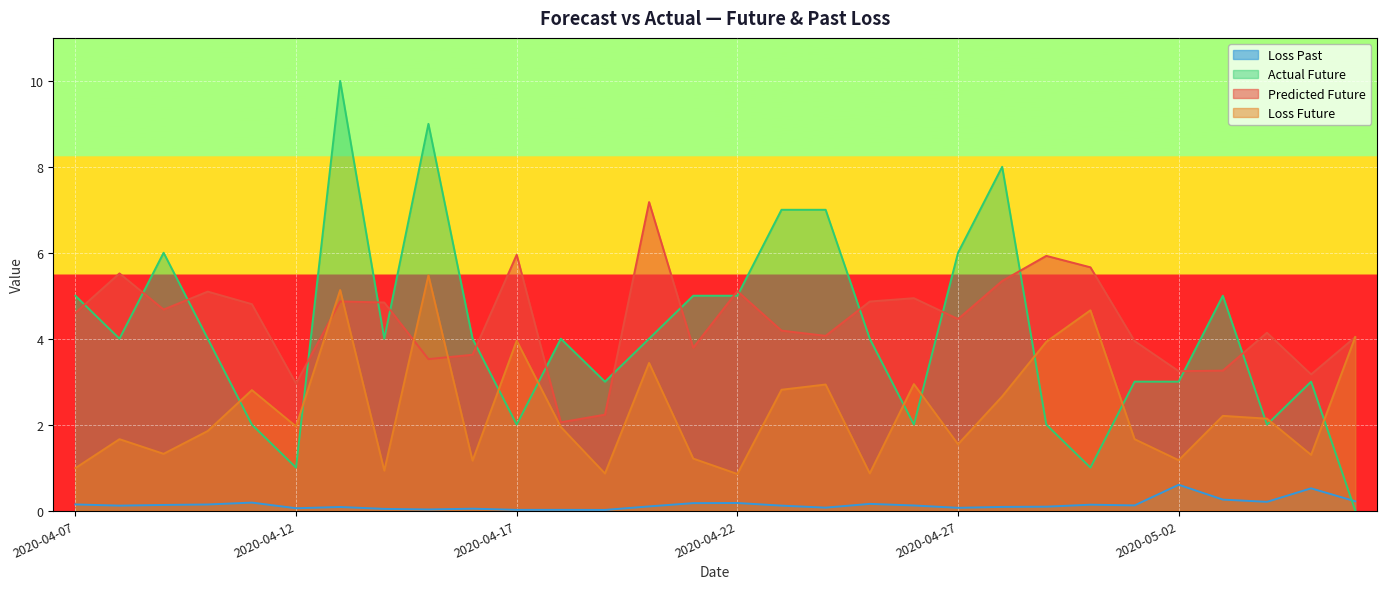

How many times do list_predict_future and list_loss_future cross each other?

4